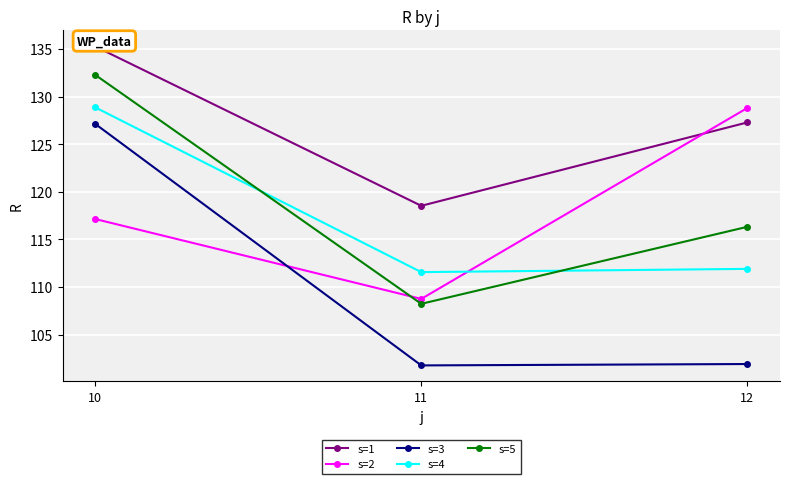

Reading right to left, what are all the values shown in this chart?

s=1: 12=127.3	11=118.5	10=135.3
s=2: 12=128.8	11=108.7	10=117.1
s=3: 12=101.9	11=101.8	10=127.1
s=4: 12=111.9	11=111.6	10=128.9
s=5: 12=116.3	11=108.2	10=132.3